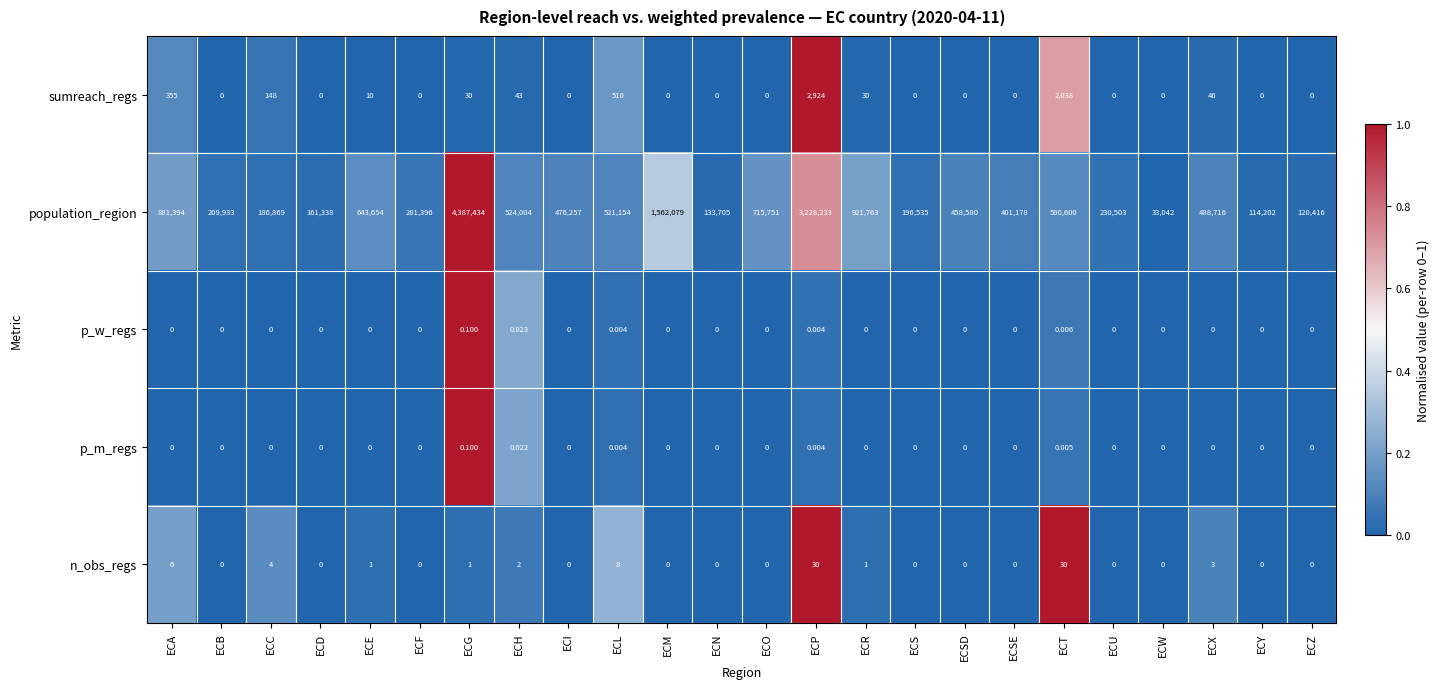

Where does the population_region series first go above 476257?

ECA